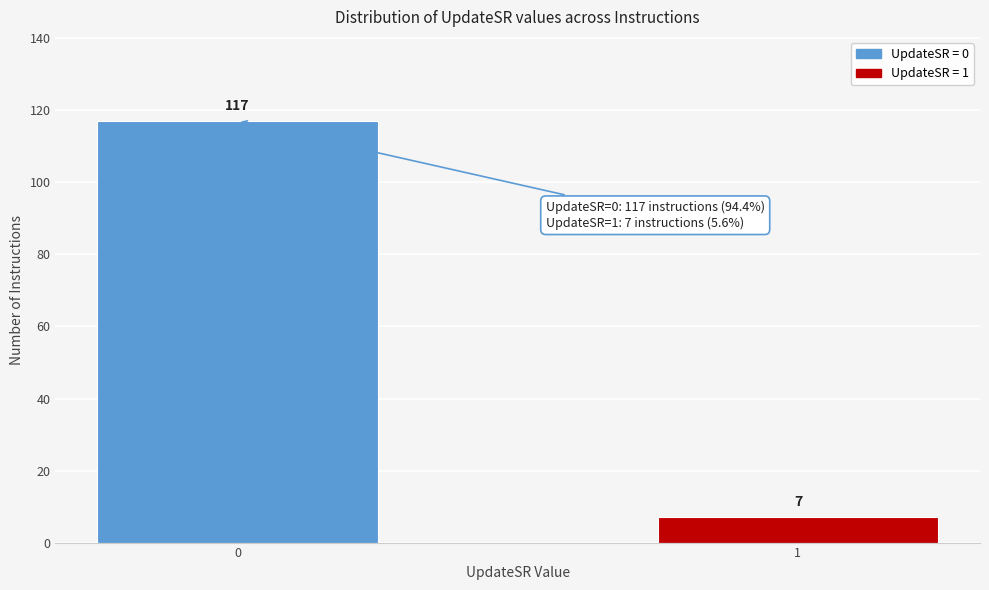

Reading left to right, what are all the values shown in this chart?

117	7